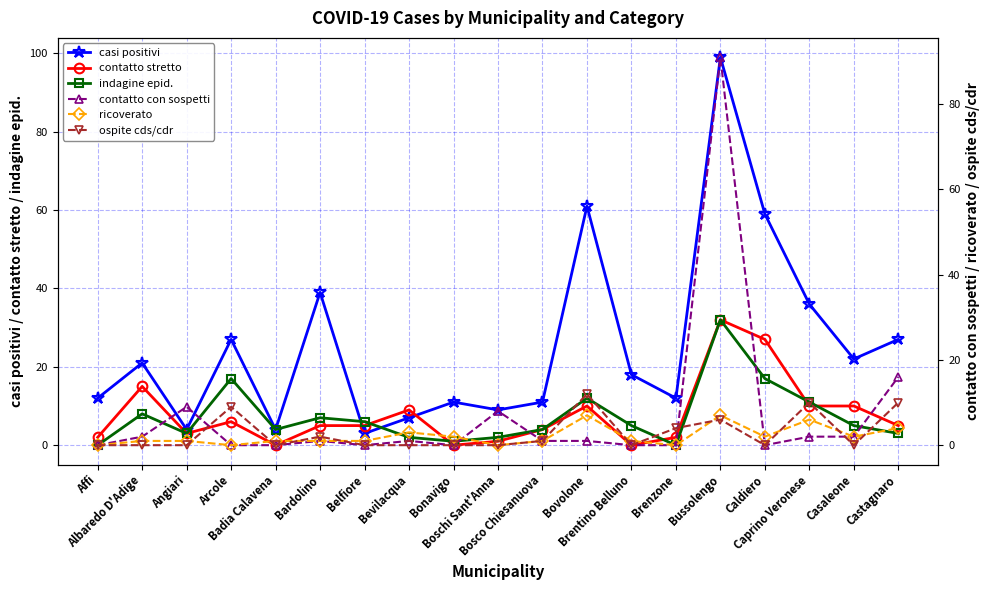

How many categories are shown in the chart?

19